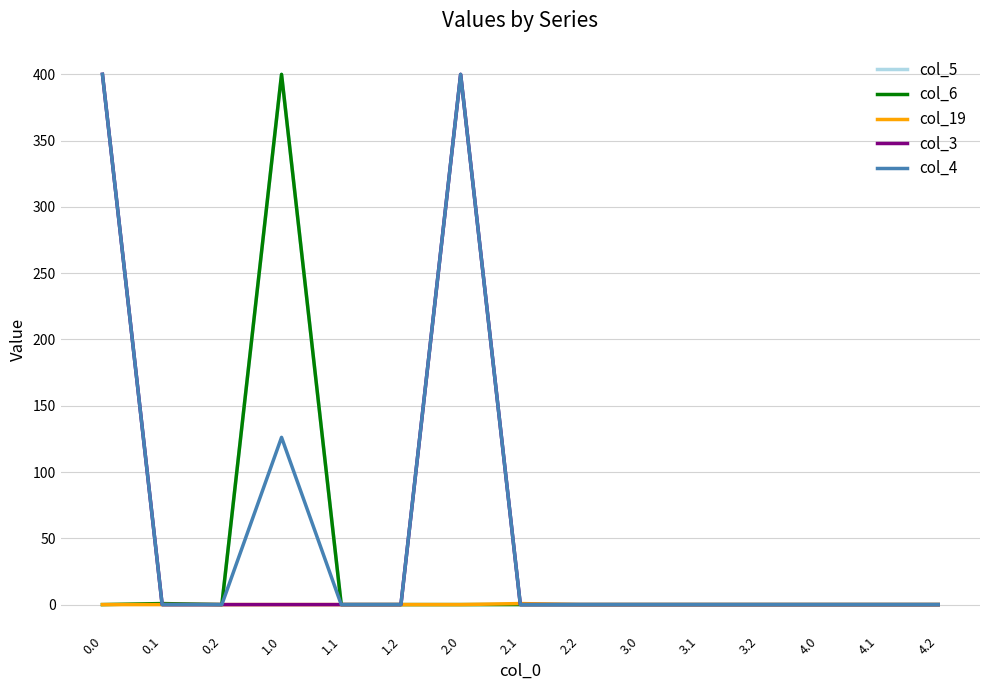

The value of col_4 at 1.0 is 64.4. True or false?

False